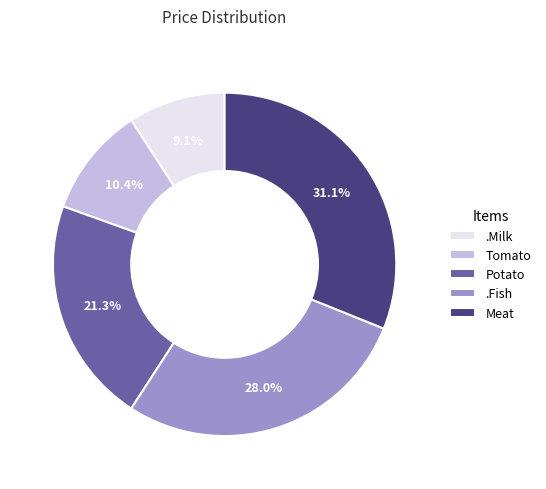

To the nearest percent, what portion does .Fish represent?

28%